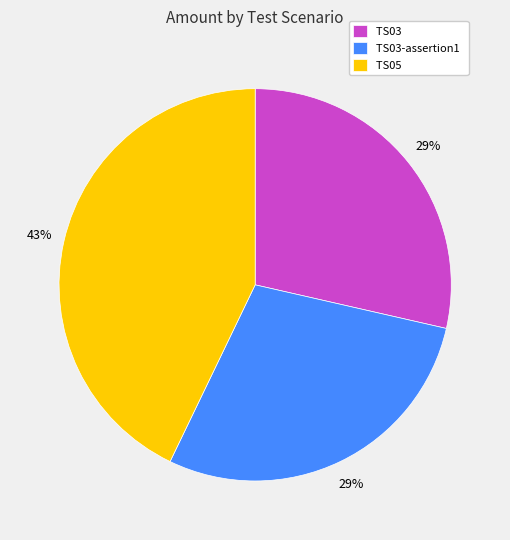

What is the ratio of the value at TS03-assertion1 to the value at TS05?

0.7